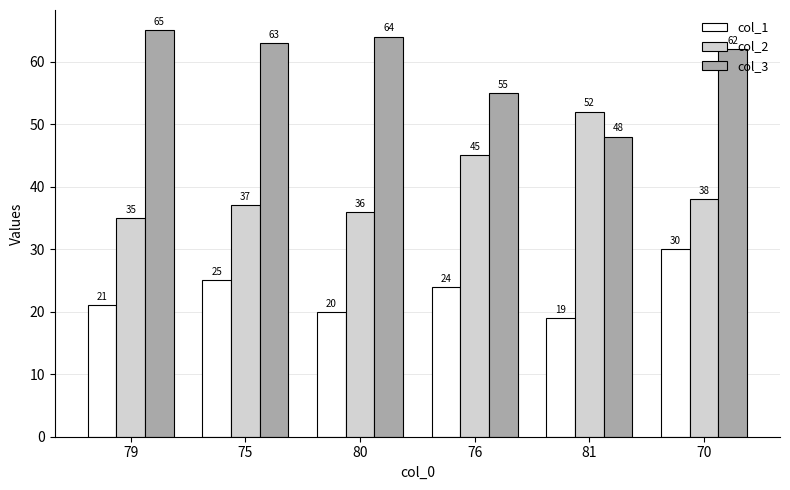

How many bars are there in total?

18